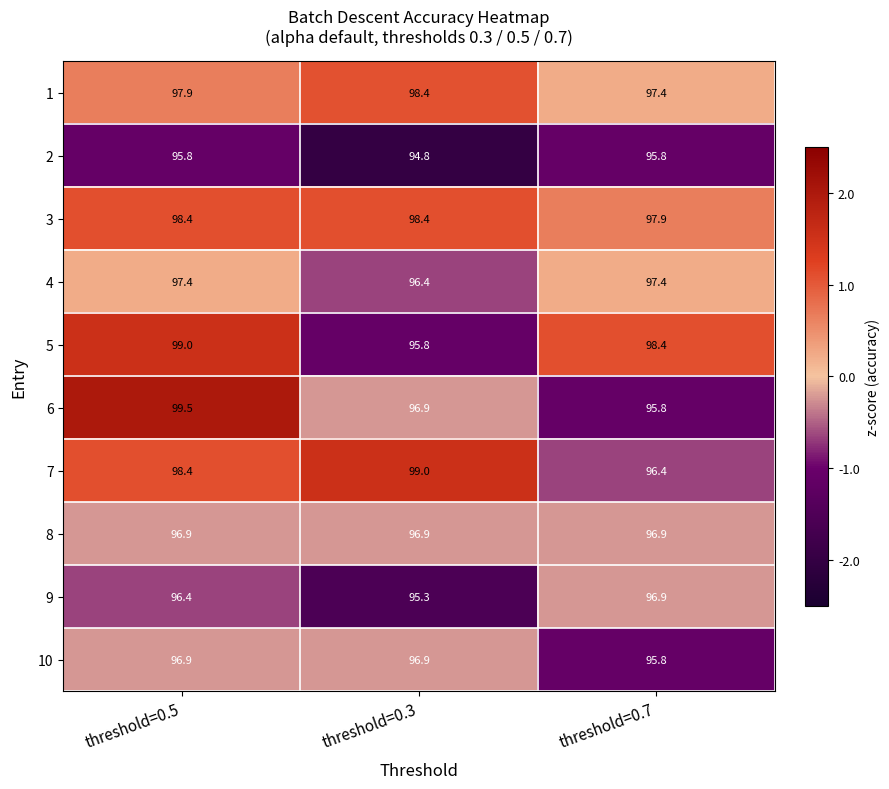

At which category is the sum across all series the highest?

threshold=0.5